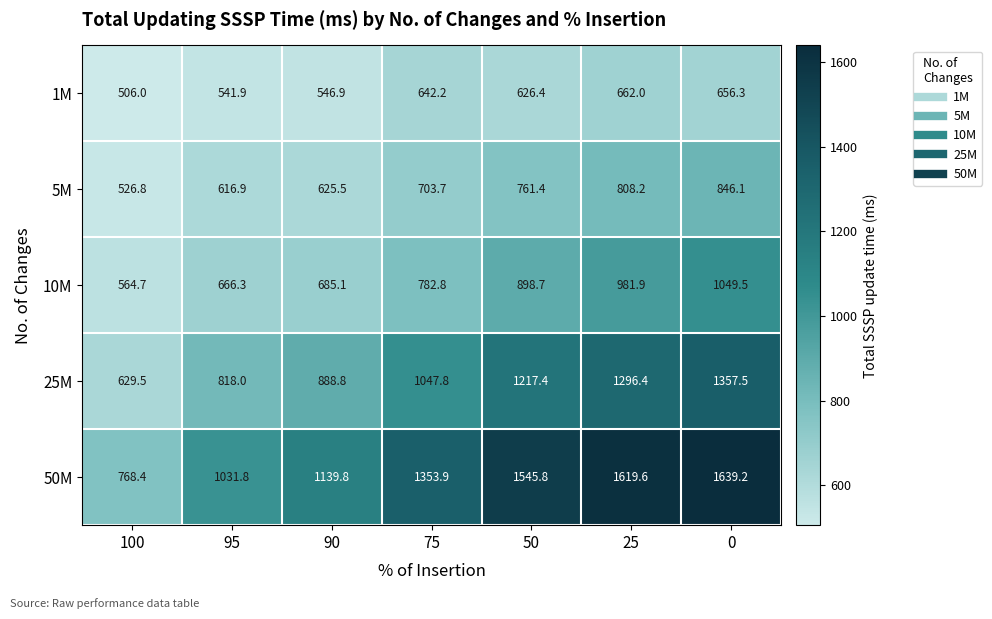

What is the maximum value for 25M?

1357.5